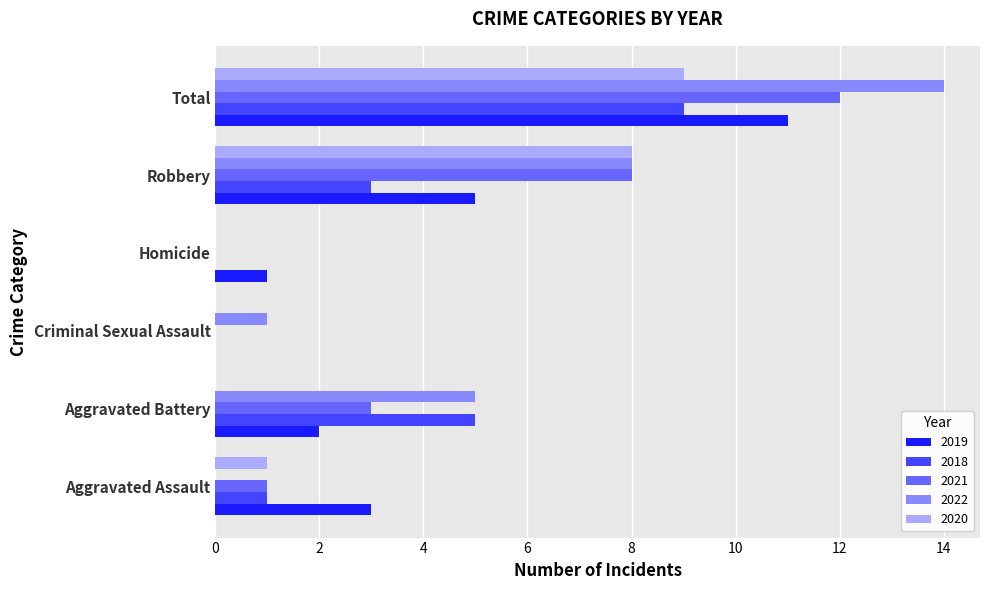

How many positive values does the 2019 series have?

5